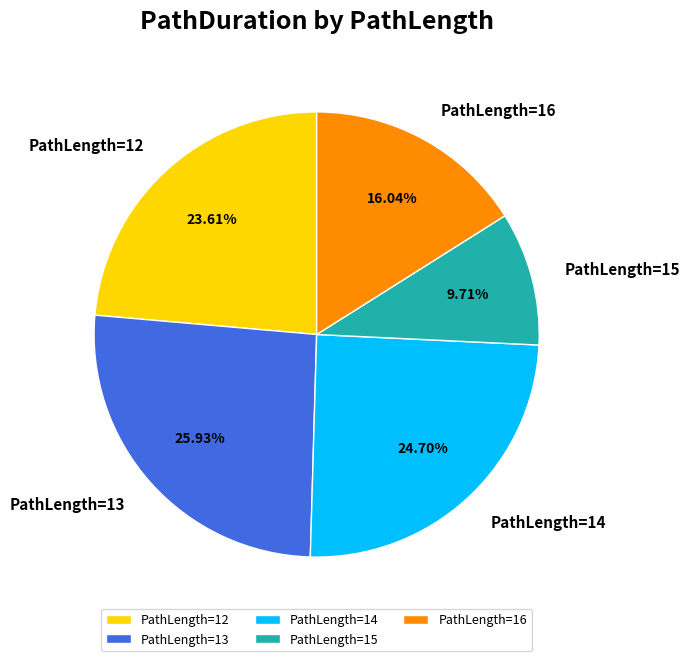

What is the ratio of the value at PathLength=16 to the value at PathLength=14?

0.6